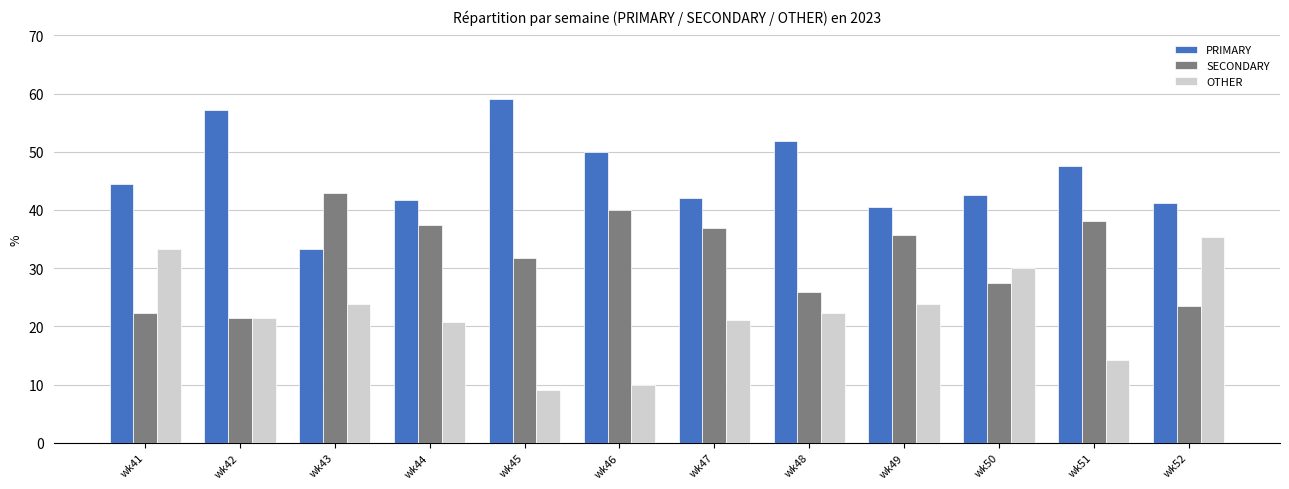

List the series in order of their peak value, highest first.

PRIMARY, SECONDARY, OTHER